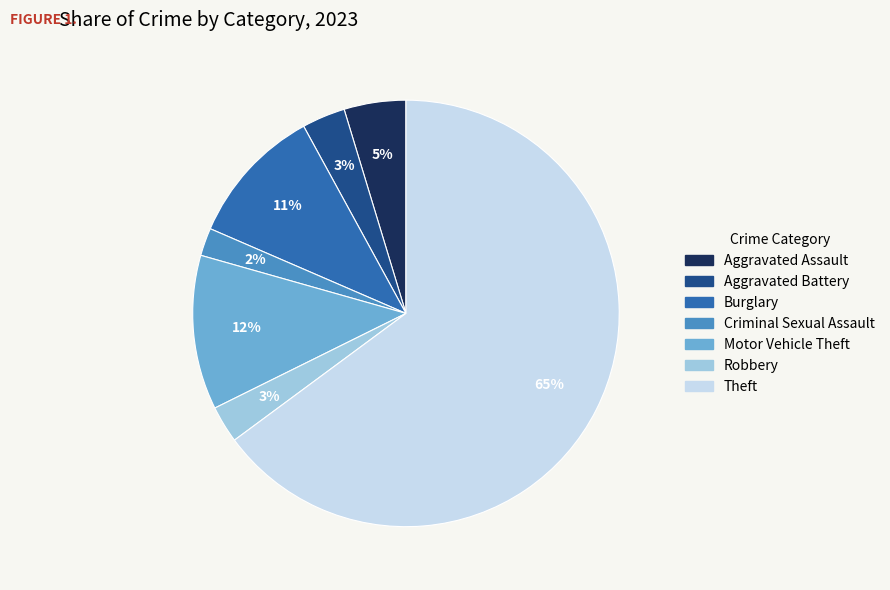

True or false: Burglary accounts for 11% of the total.

True